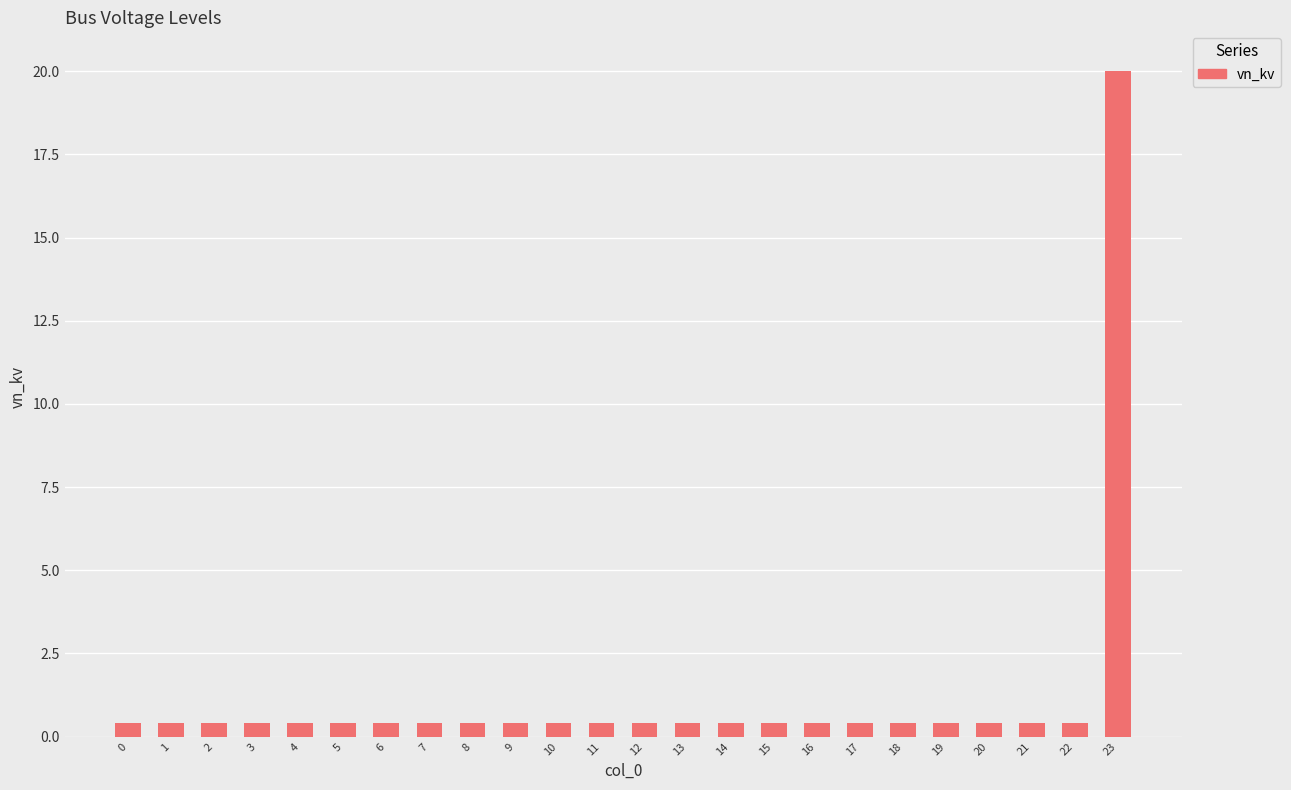

What value does the data have at 17?

0.4